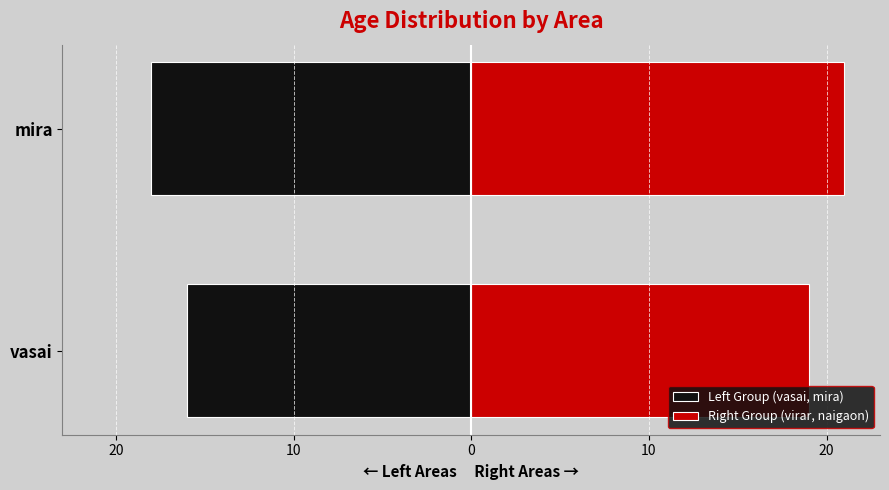

The value of Right Group (virar, naigaon) at mira is 21. True or false?

True